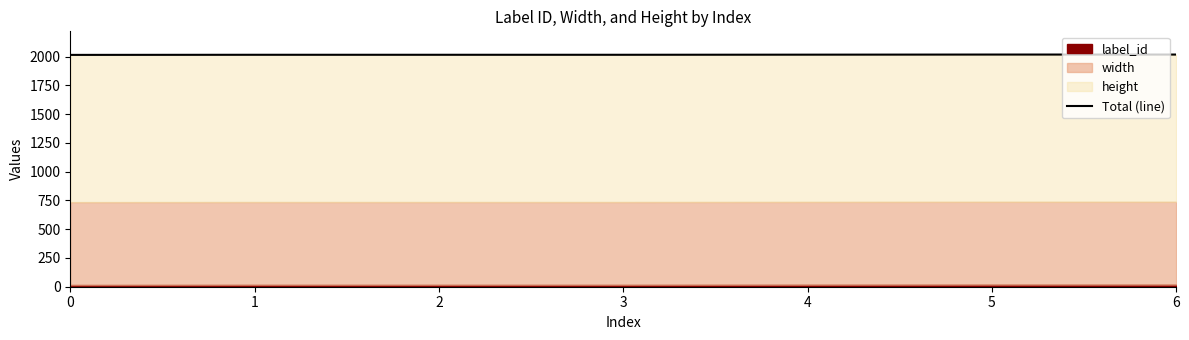

Reading left to right, transcribe all the data shown in this chart.

0=2015	1=2016	2=2016	3=2016	4=2017	5=2018	6=2018